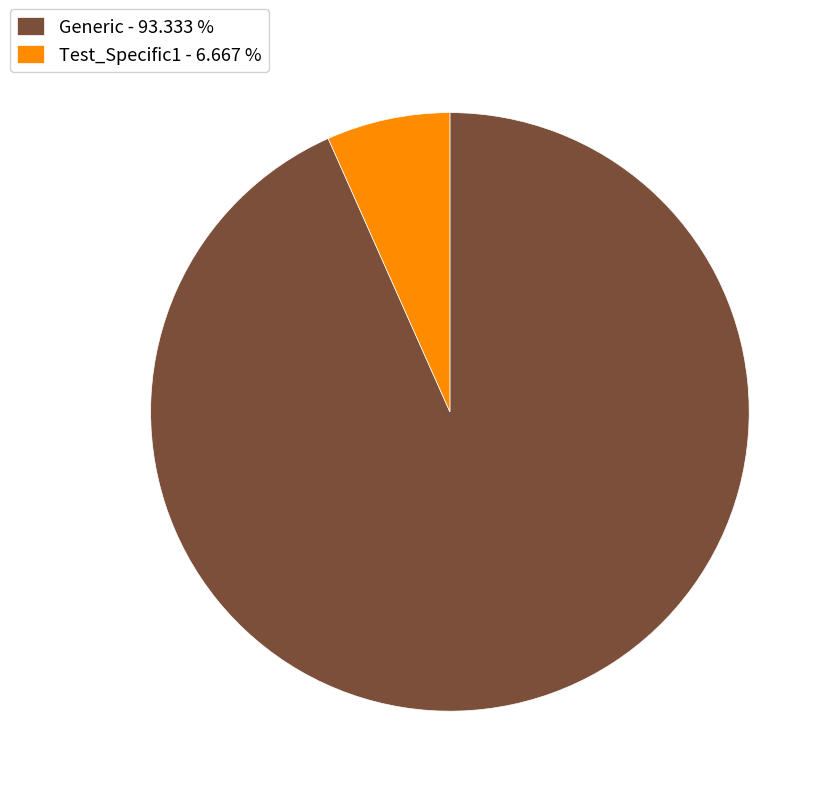

Count the number of slices in the pie.

2